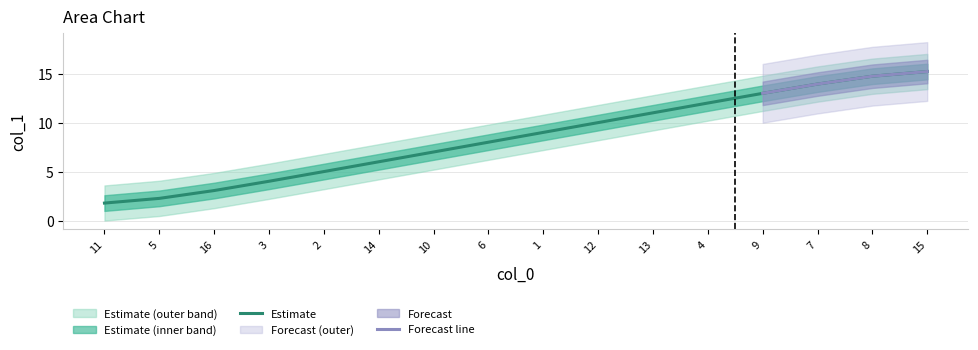

List the labels in order of value, largest first.

15, 8, 7, 9, 4, 13, 12, 1, 6, 10, 14, 2, 3, 16, 5, 11